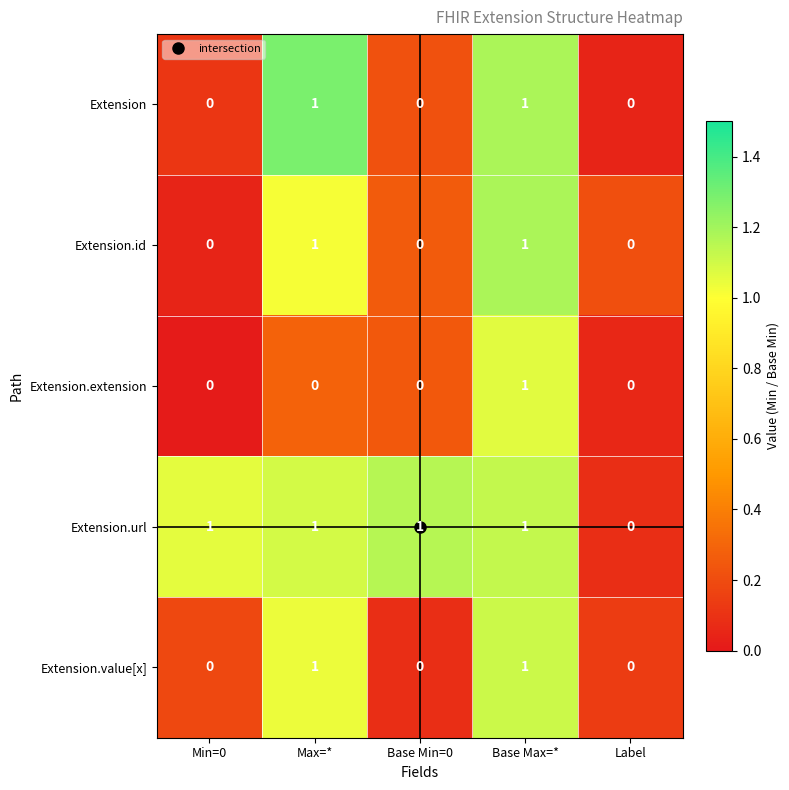

Count the Extension.id values in the range 0 to 1.

5